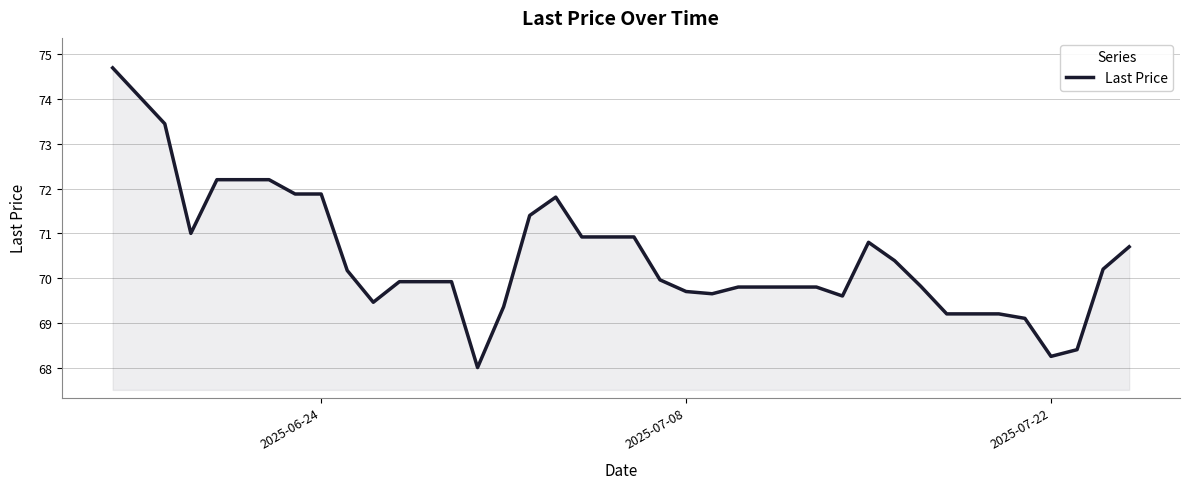

What is the difference between the maximum and minimum values?

6.7